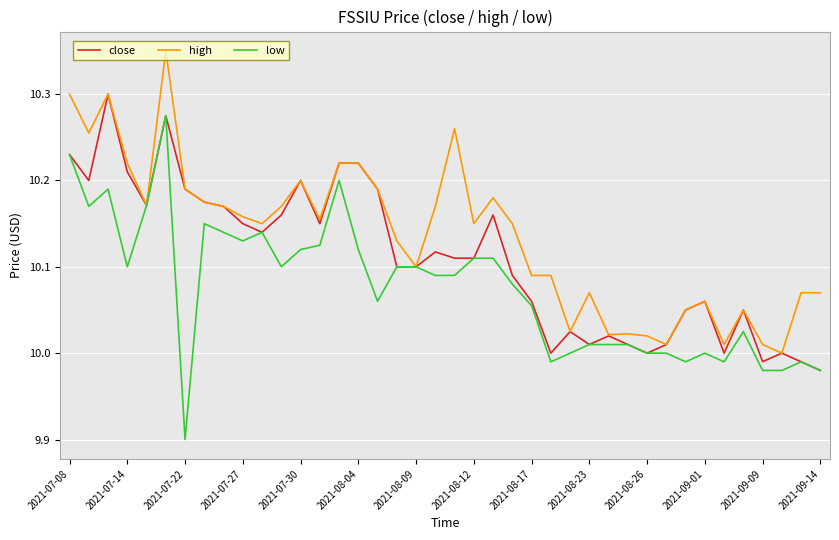

Which series has the largest total across all categories?

high